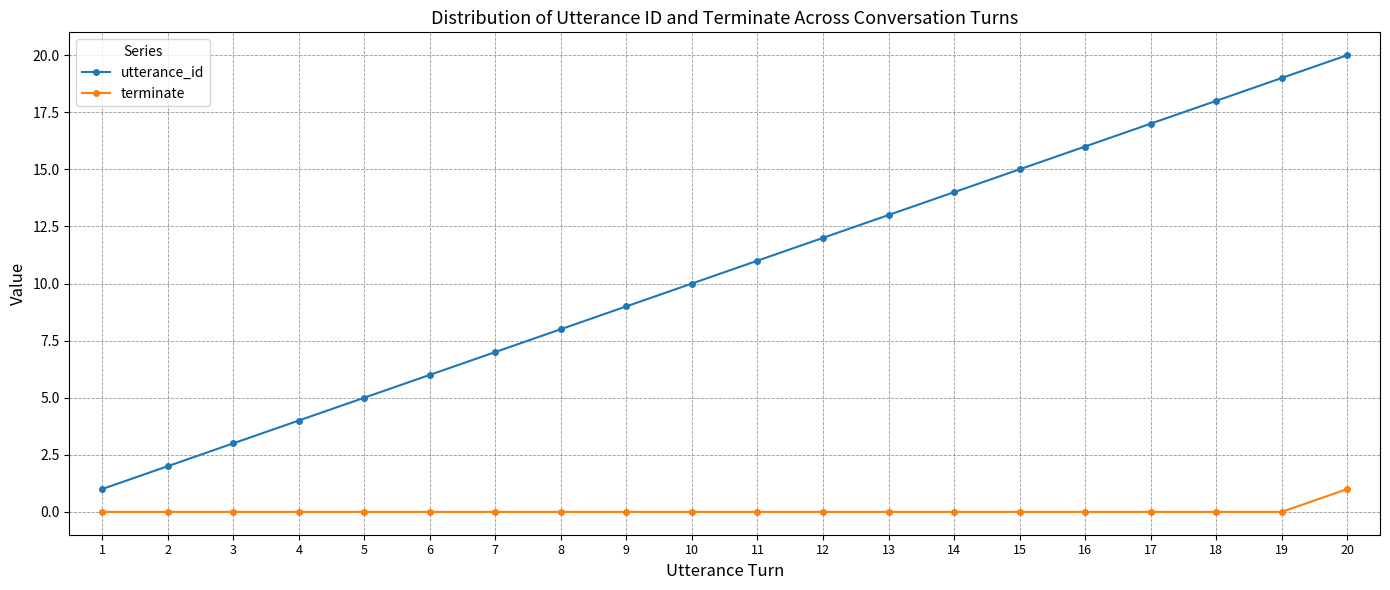

Which series changed the most between 18 and 19?

utterance_id